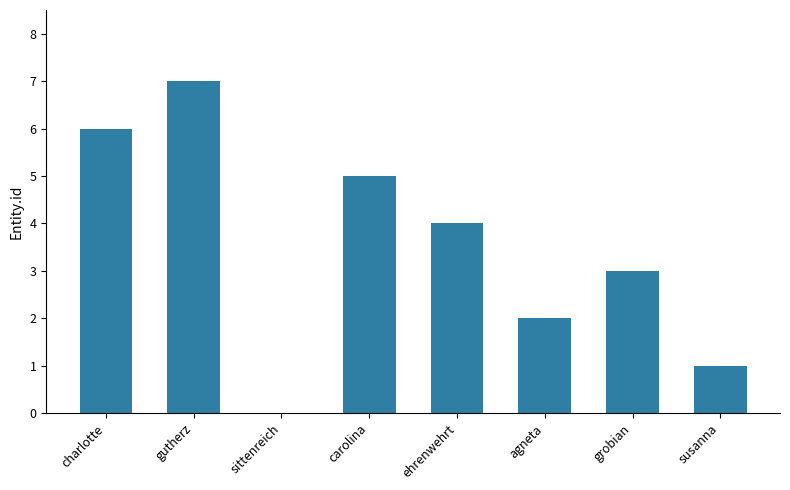

What is the ratio of the value at ehrenwehrt to the value at grobian?

1.3